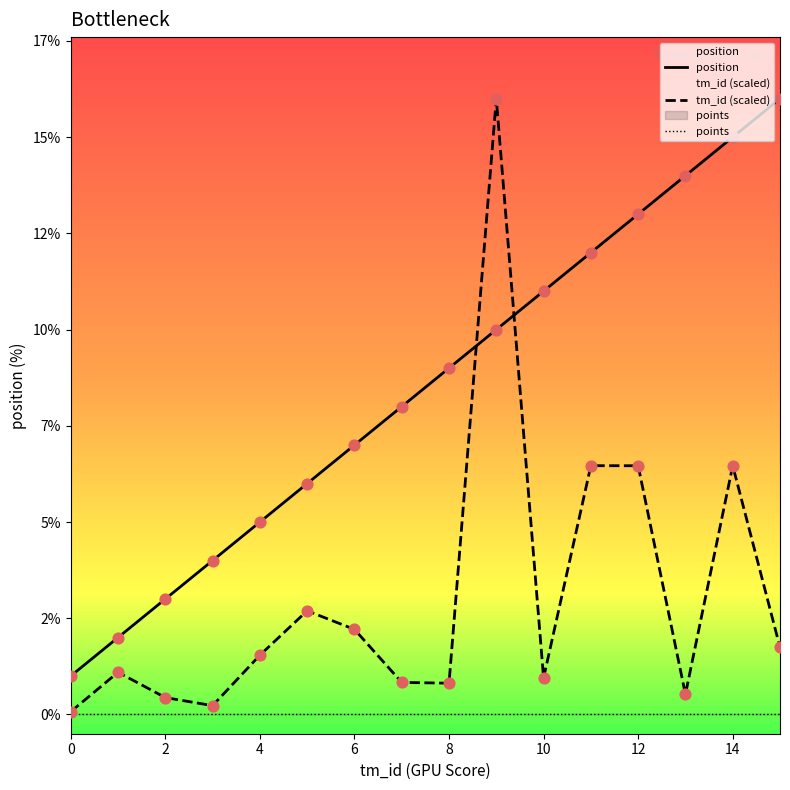

What are all the series names shown in the legend?

position, tm_id (scaled), points